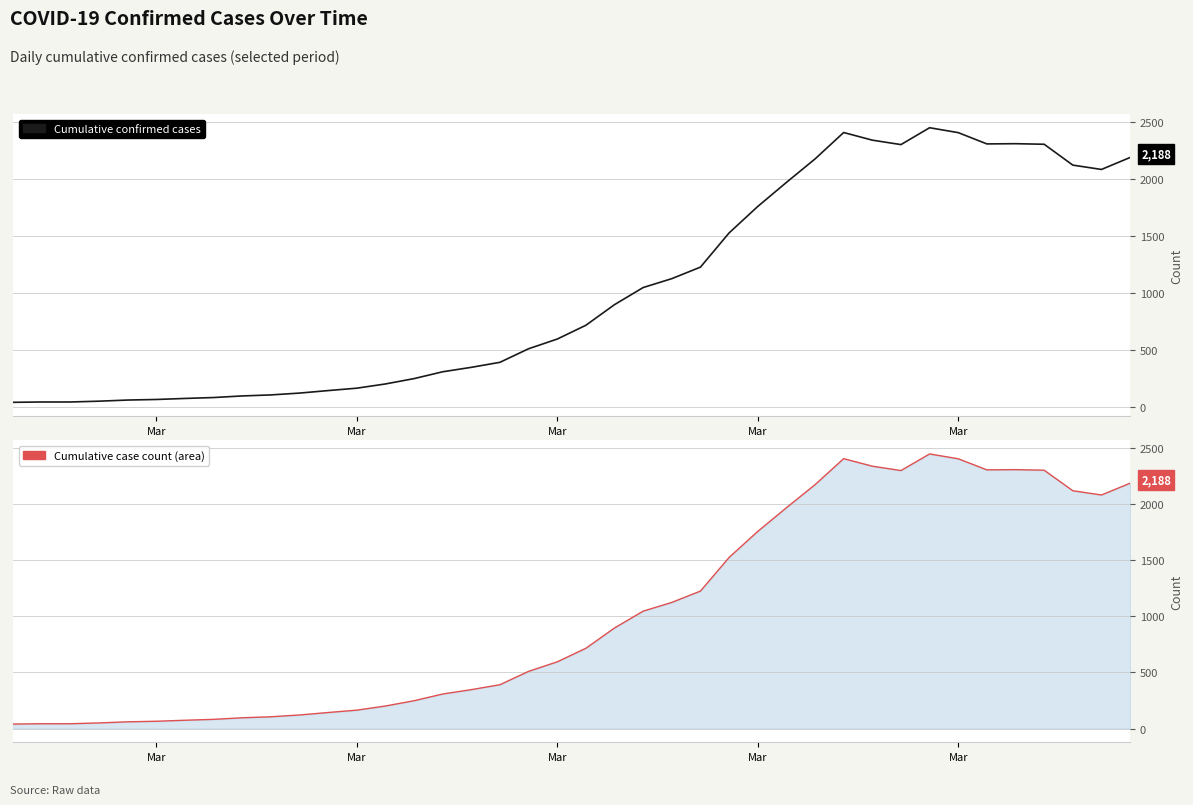

Does the chart have visible grid lines?

Yes